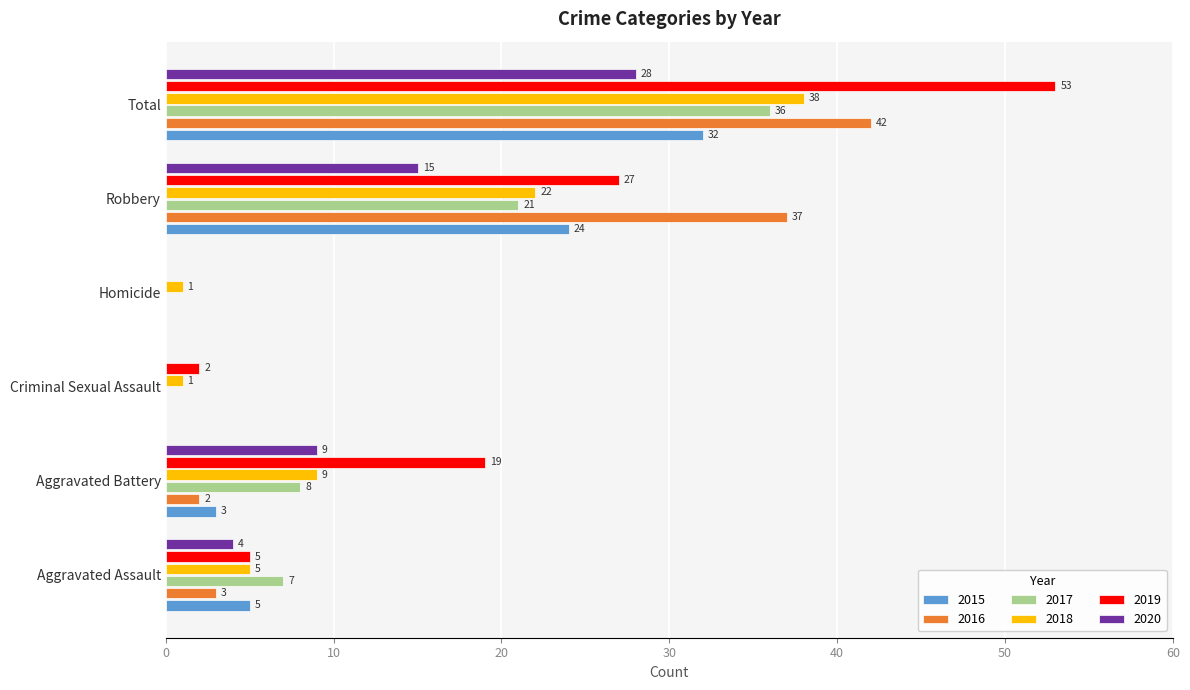

Which series has the largest total across all categories?

2019